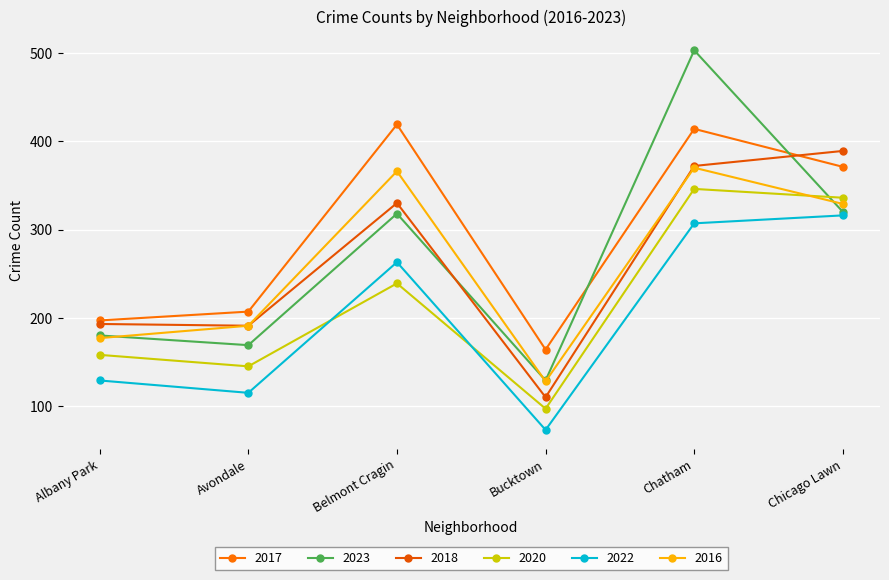

What is the total value across all series at Avondale?

1018